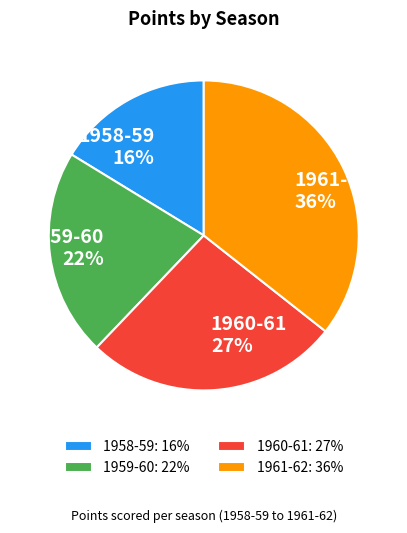

Is it true that 1959-60 is 33% of the pie?

False